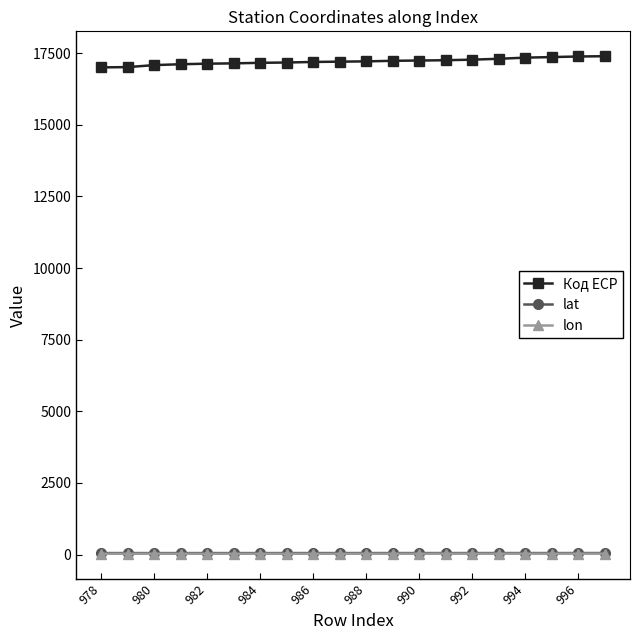

True or false: Код ЕСР and lat intersect in this chart.

False